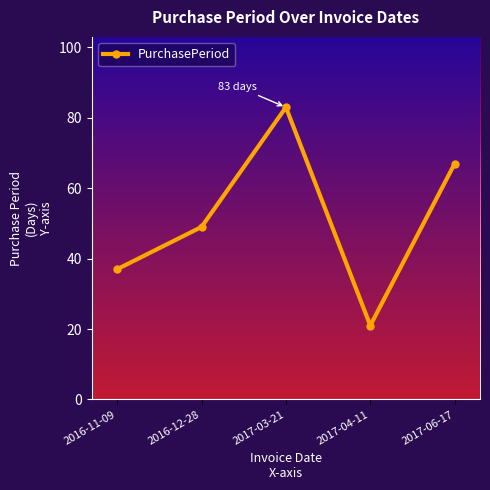

At which category does the data reach its first local peak?

2017-03-21